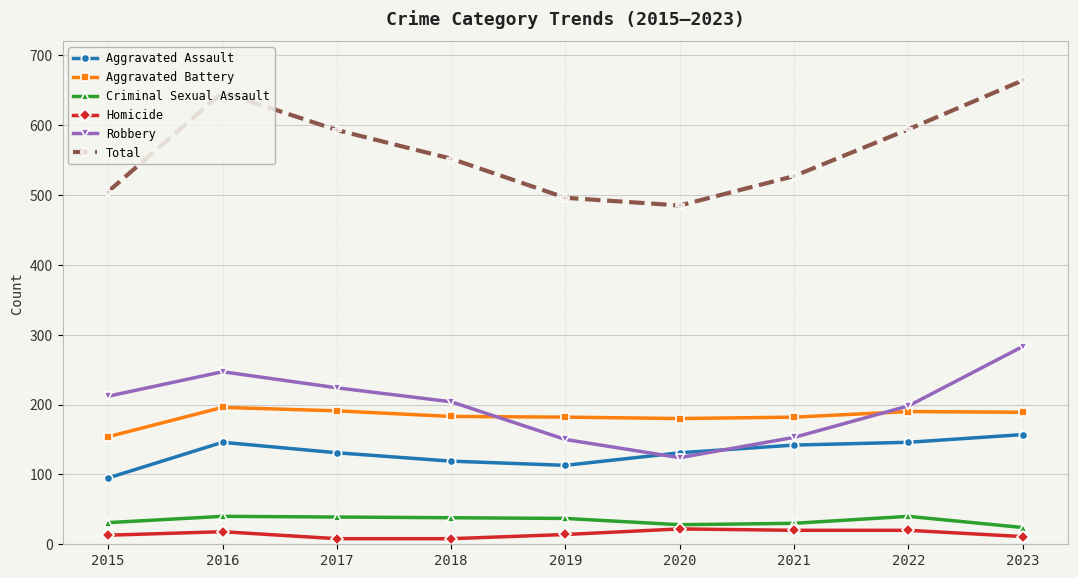

The Aggravated Assault series shows 204 at 2021. True or false?

False